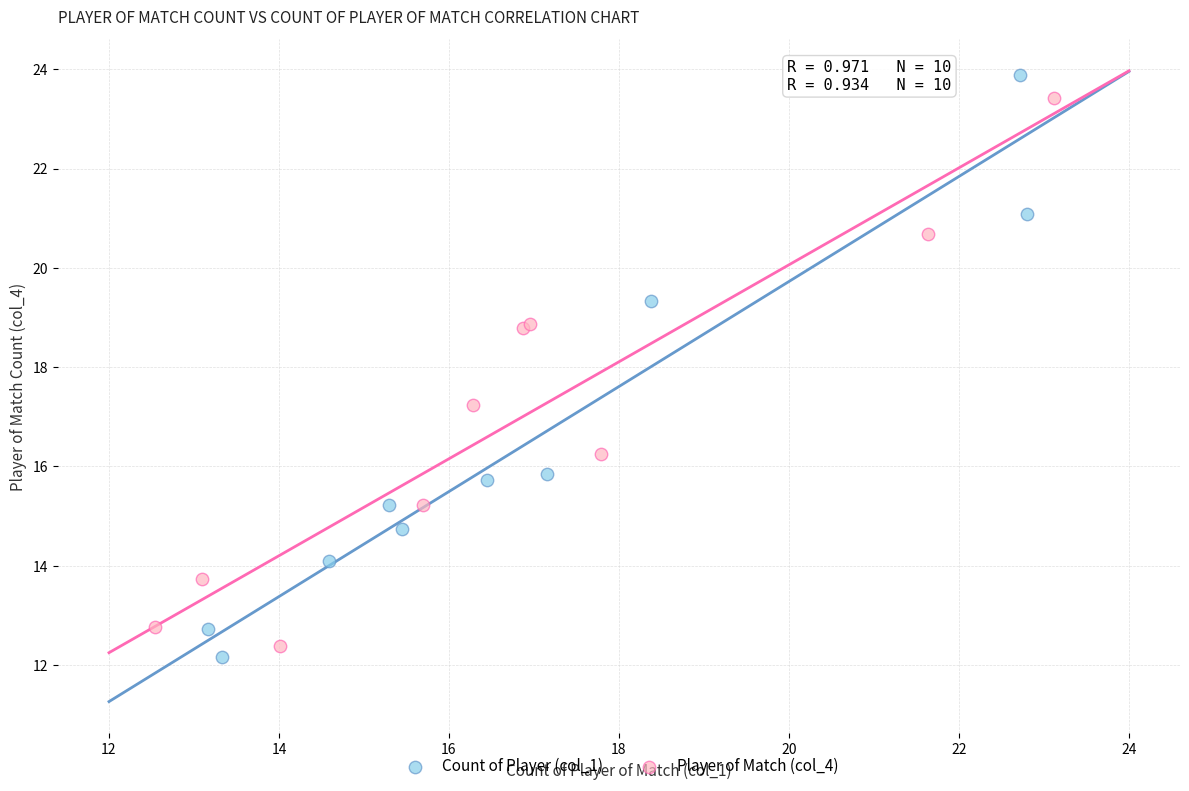

Which series has the widest spread of Y values?

Count of Player (col_1)